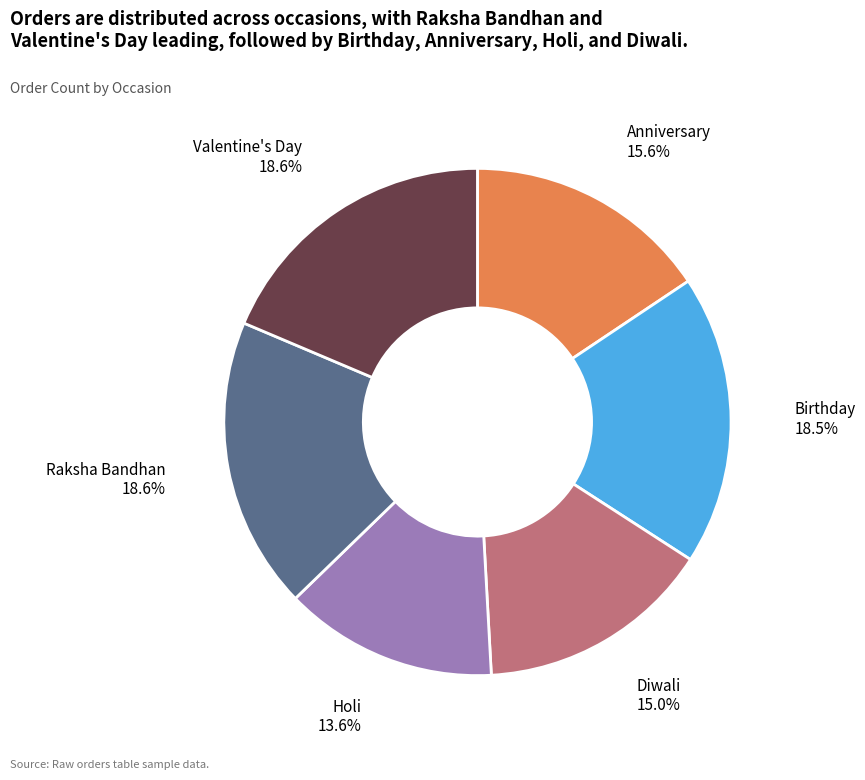

What is the ratio of the value at Anniversary to the value at Holi?

1.1